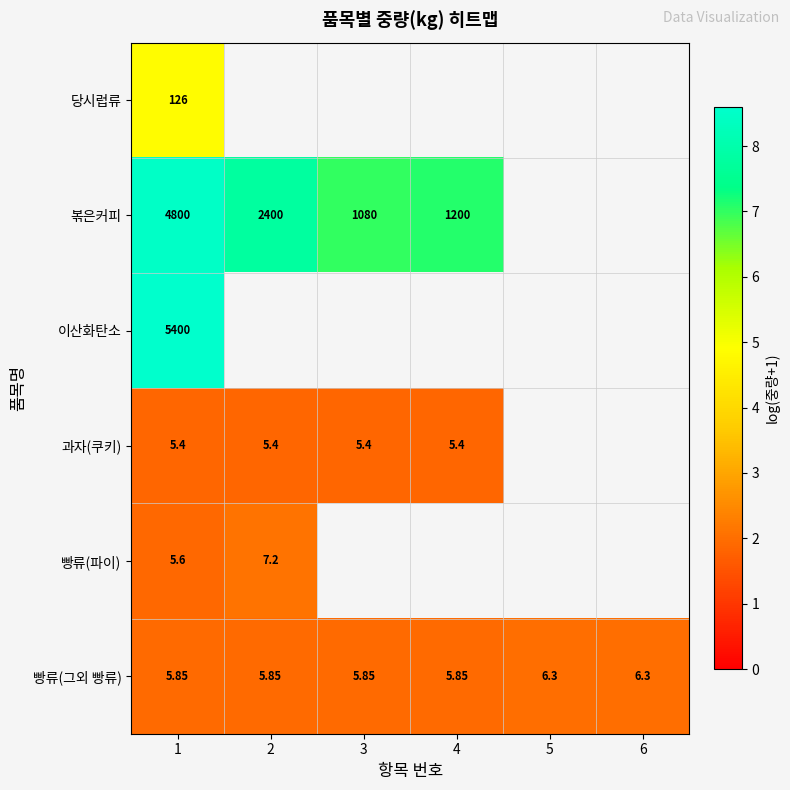

Count the number of categories in the chart.

6